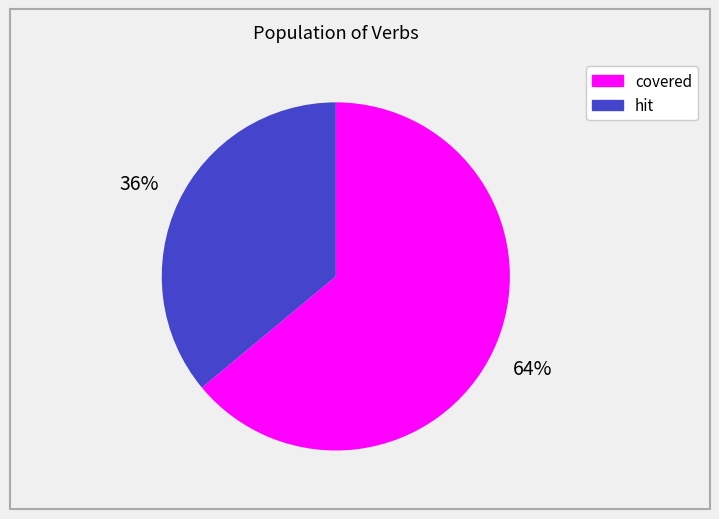

Is there a majority slice in this chart?

Yes